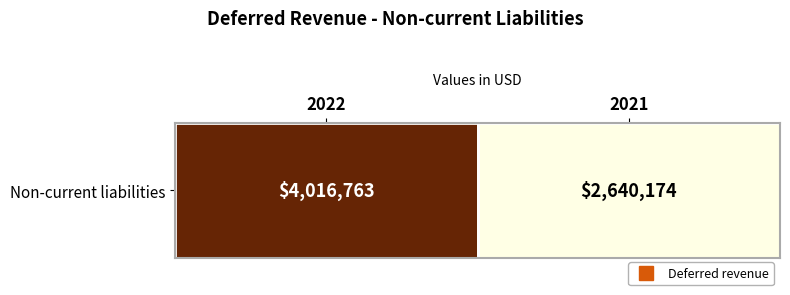

Which category has the highest value across all series?

2022